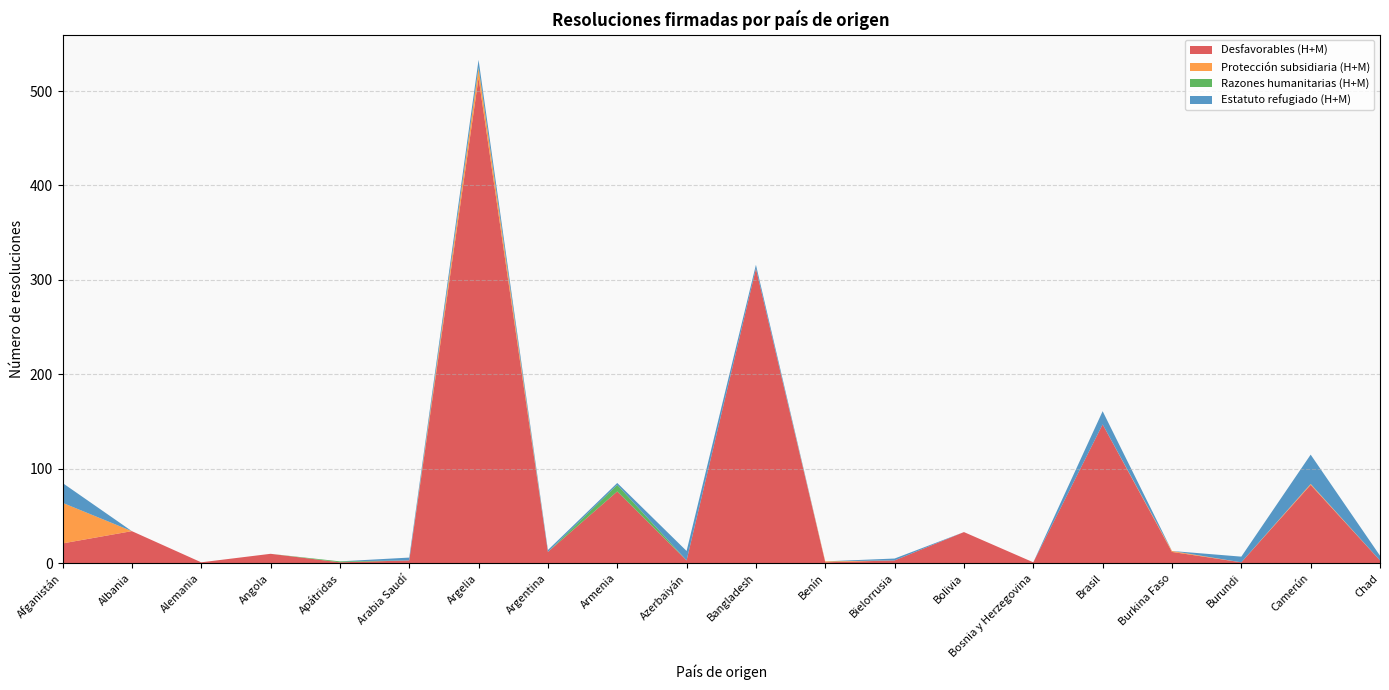

Reading left to right, list all the values displayed in this chart.

Desfavorables (H+M): Afganistán=21	Albania=34	Alemania=1	Angola=10	Apátridas=1	Arabia Saudí=3	Argelia=514	Argentina=12	Armenia=76	Azerbaiyán=3	Bangladesh=312	Benín=1	Bielorrusia=3	Bolivia=33	Bosnia y Herzegovina=1	Brasil=147	Burkina Faso=12	Burundi=1	Camerún=83	Chad=3
Protección subsidiaria (H+M): Afganistán=43	Albania=0	Alemania=0	Angola=0	Apátridas=0	Arabia Saudí=0	Argelia=10	Argentina=0	Armenia=0	Azerbaiyán=0	Bangladesh=0	Benín=1	Bielorrusia=0	Bolivia=0	Bosnia y Herzegovina=0	Brasil=0	Burkina Faso=1	Burundi=0	Camerún=1	Chad=0
Razones humanitarias (H+M): Afganistán=0	Albania=0	Alemania=0	Angola=0	Apátridas=1	Arabia Saudí=0	Argelia=1	Argentina=0	Armenia=7	Azerbaiyán=0	Bangladesh=0	Benín=0	Bielorrusia=0	Bolivia=0	Bosnia y Herzegovina=0	Brasil=0	Burkina Faso=0	Burundi=0	Camerún=0	Chad=0
Estatuto refugiado (H+M): Afganistán=21	Albania=0	Alemania=0	Angola=0	Apátridas=0	Arabia Saudí=3	Argelia=8	Argentina=2	Armenia=2	Azerbaiyán=10	Bangladesh=4	Benín=0	Bielorrusia=2	Bolivia=0	Bosnia y Herzegovina=0	Brasil=14	Burkina Faso=0	Burundi=6	Camerún=31	Chad=5